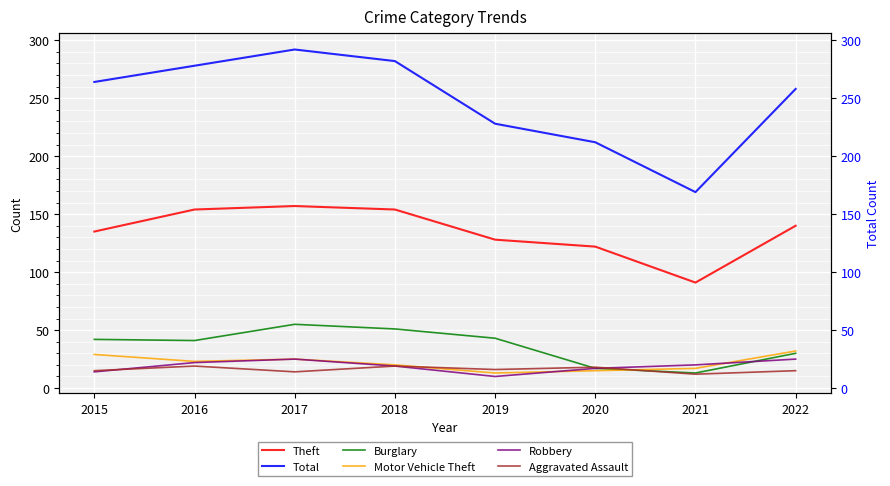

How many lines are shown in the chart?

6